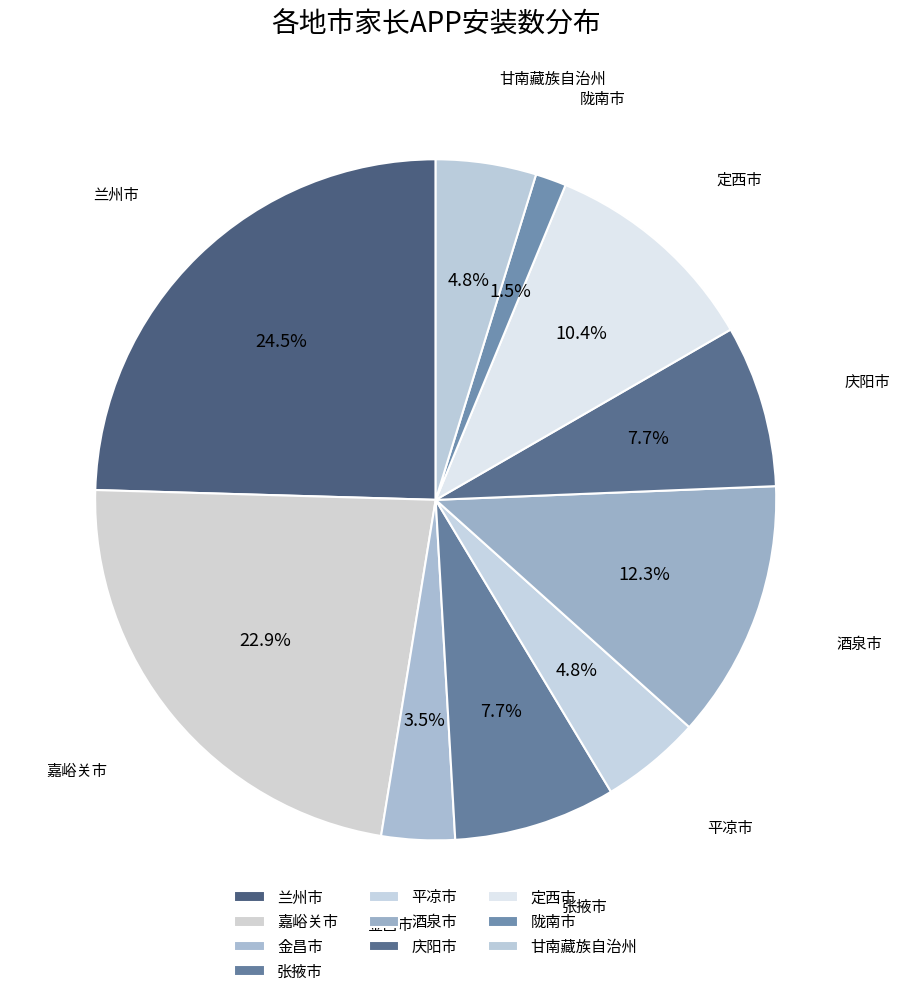

True or false: 陇南市 accounts for 7% of the total.

False